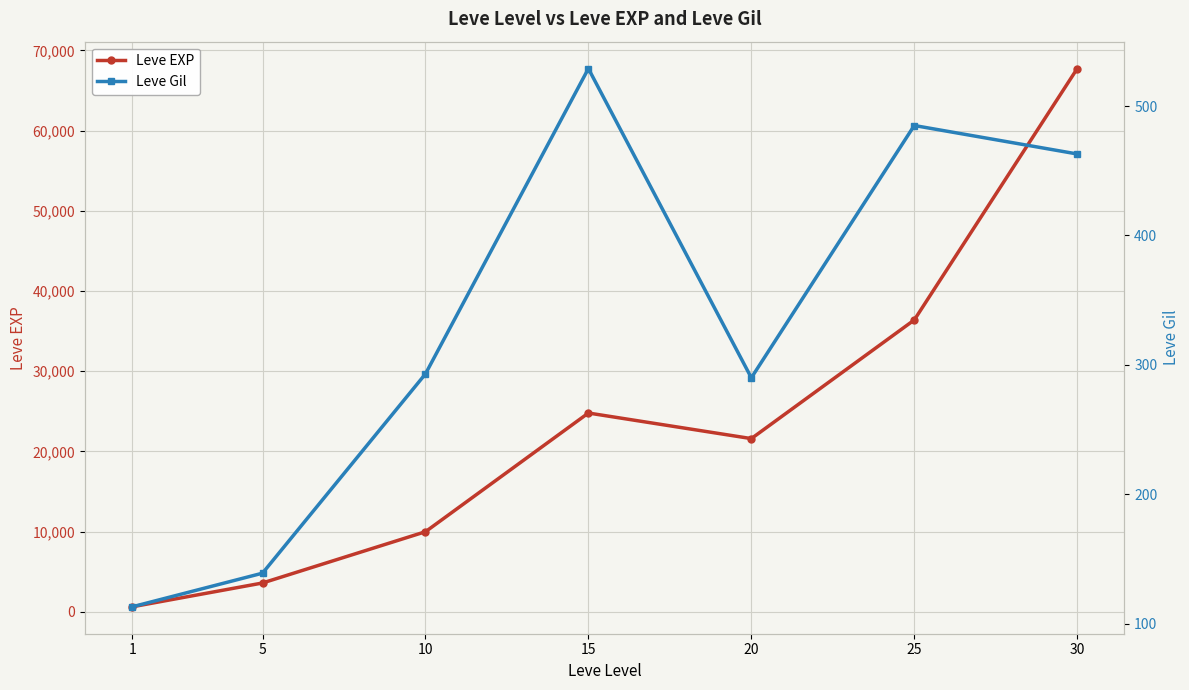

What is the average value of the Leve Gil series?

330